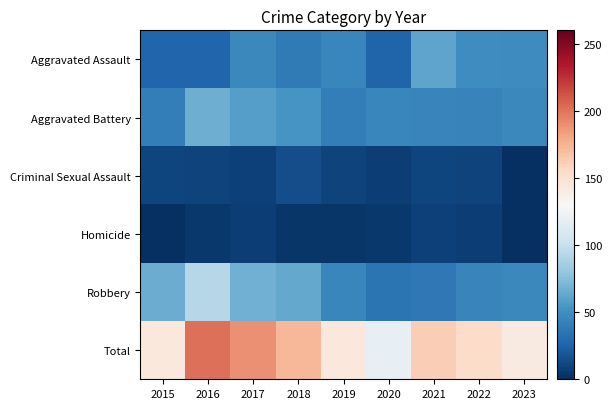

How many distinct data groups are displayed?

6